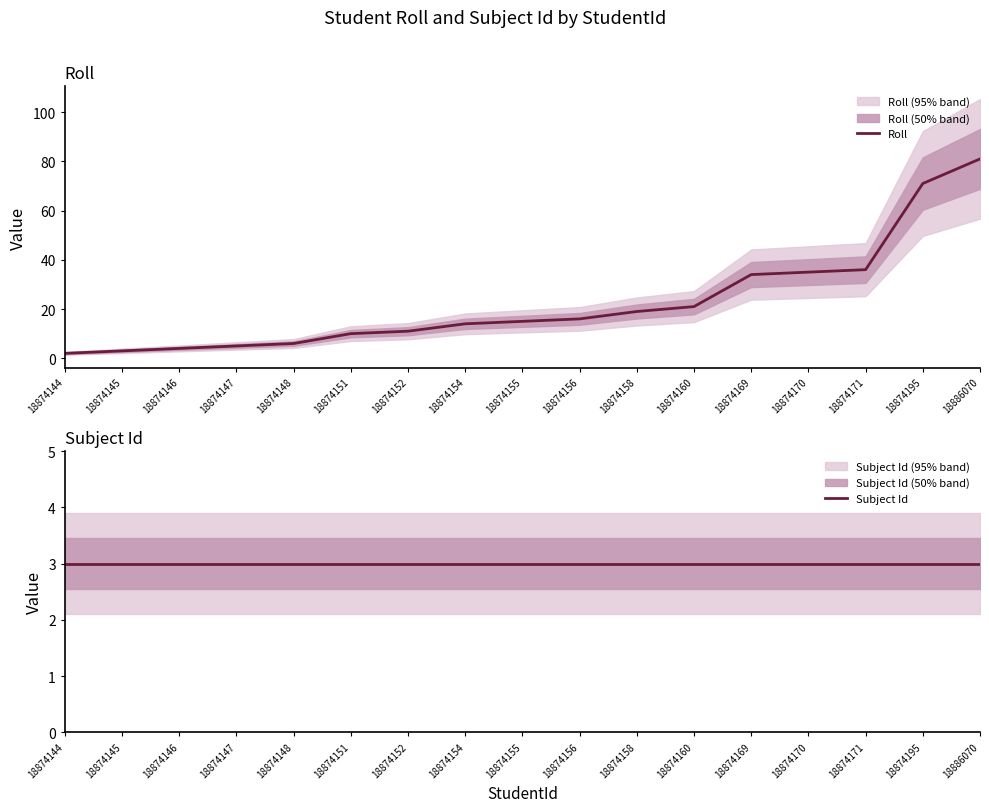

What is the difference between the maximum and minimum values in the Roll series?

79